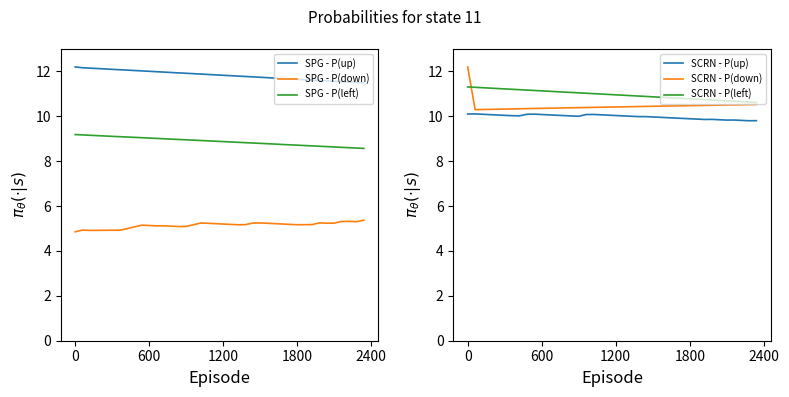

True or false: SCRN - P(up) and SCRN - P(left) intersect in this chart.

False